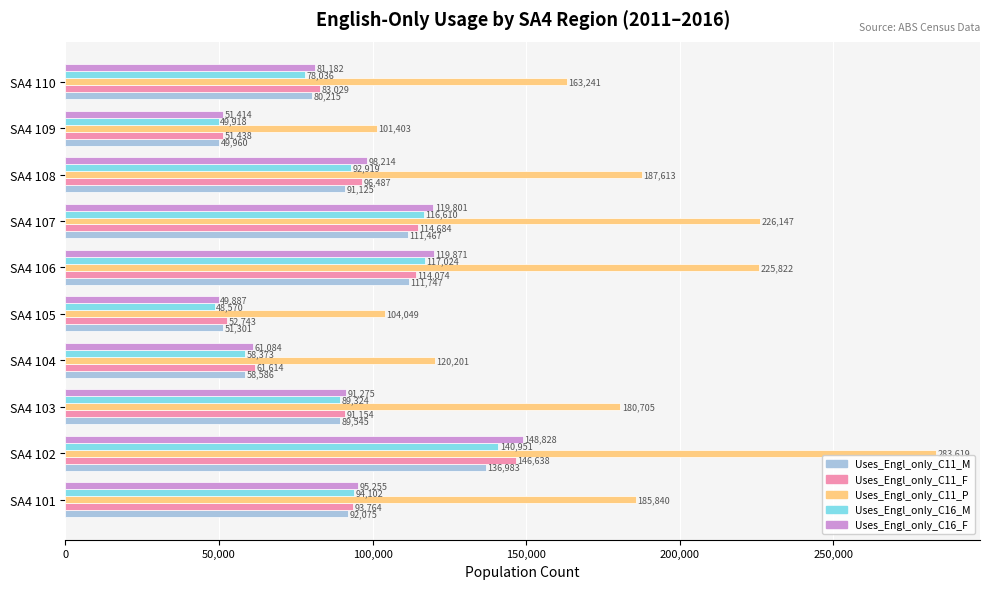

Which series has the largest total across all categories?

Uses_Engl_only_C11_P